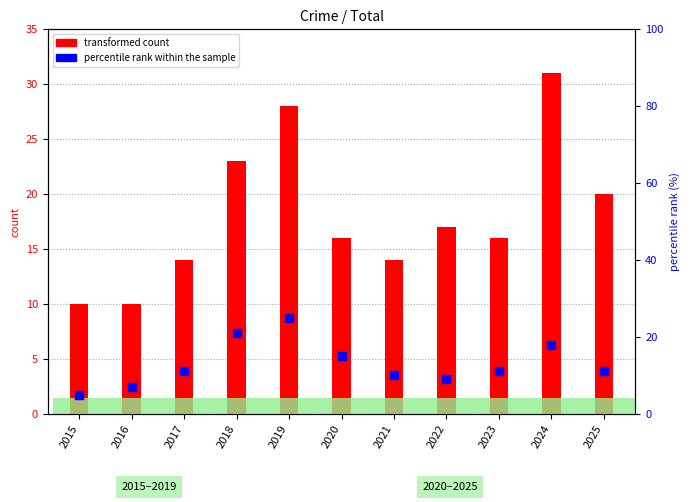

Approximately how many times larger is the value at 2025 compared to 2017?

1.0